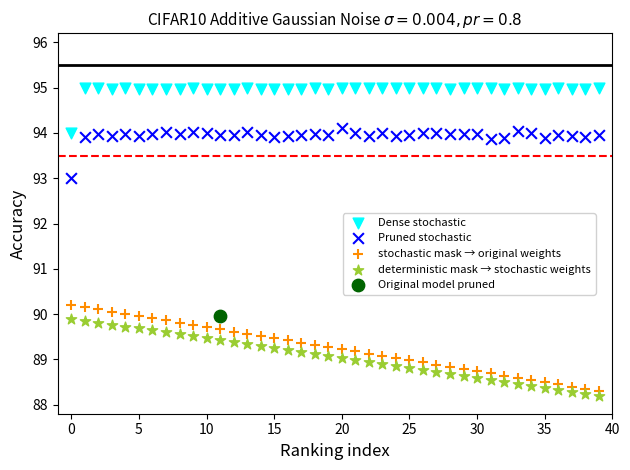

Which series contains the highest Y value?

Dense stochastic